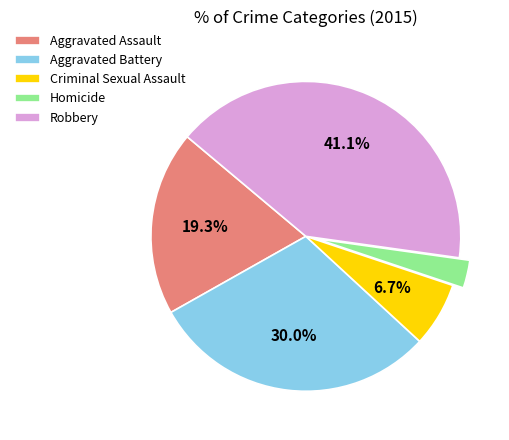

Does Criminal Sexual Assault represent more than half of the total?

No